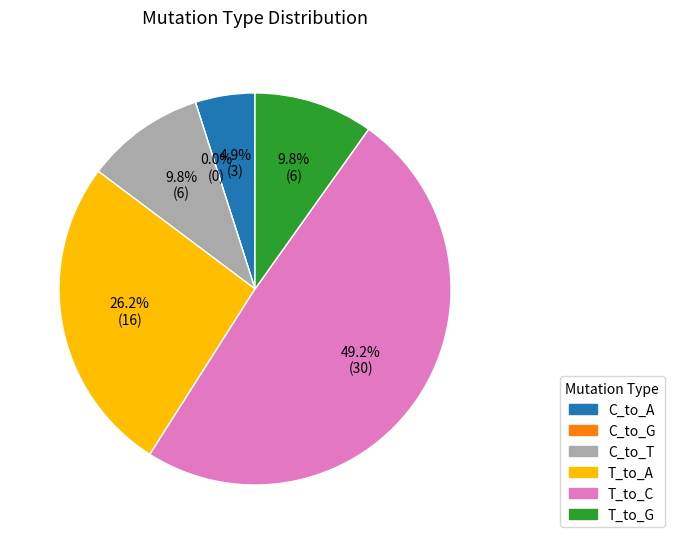

Does any single category account for the majority?

No